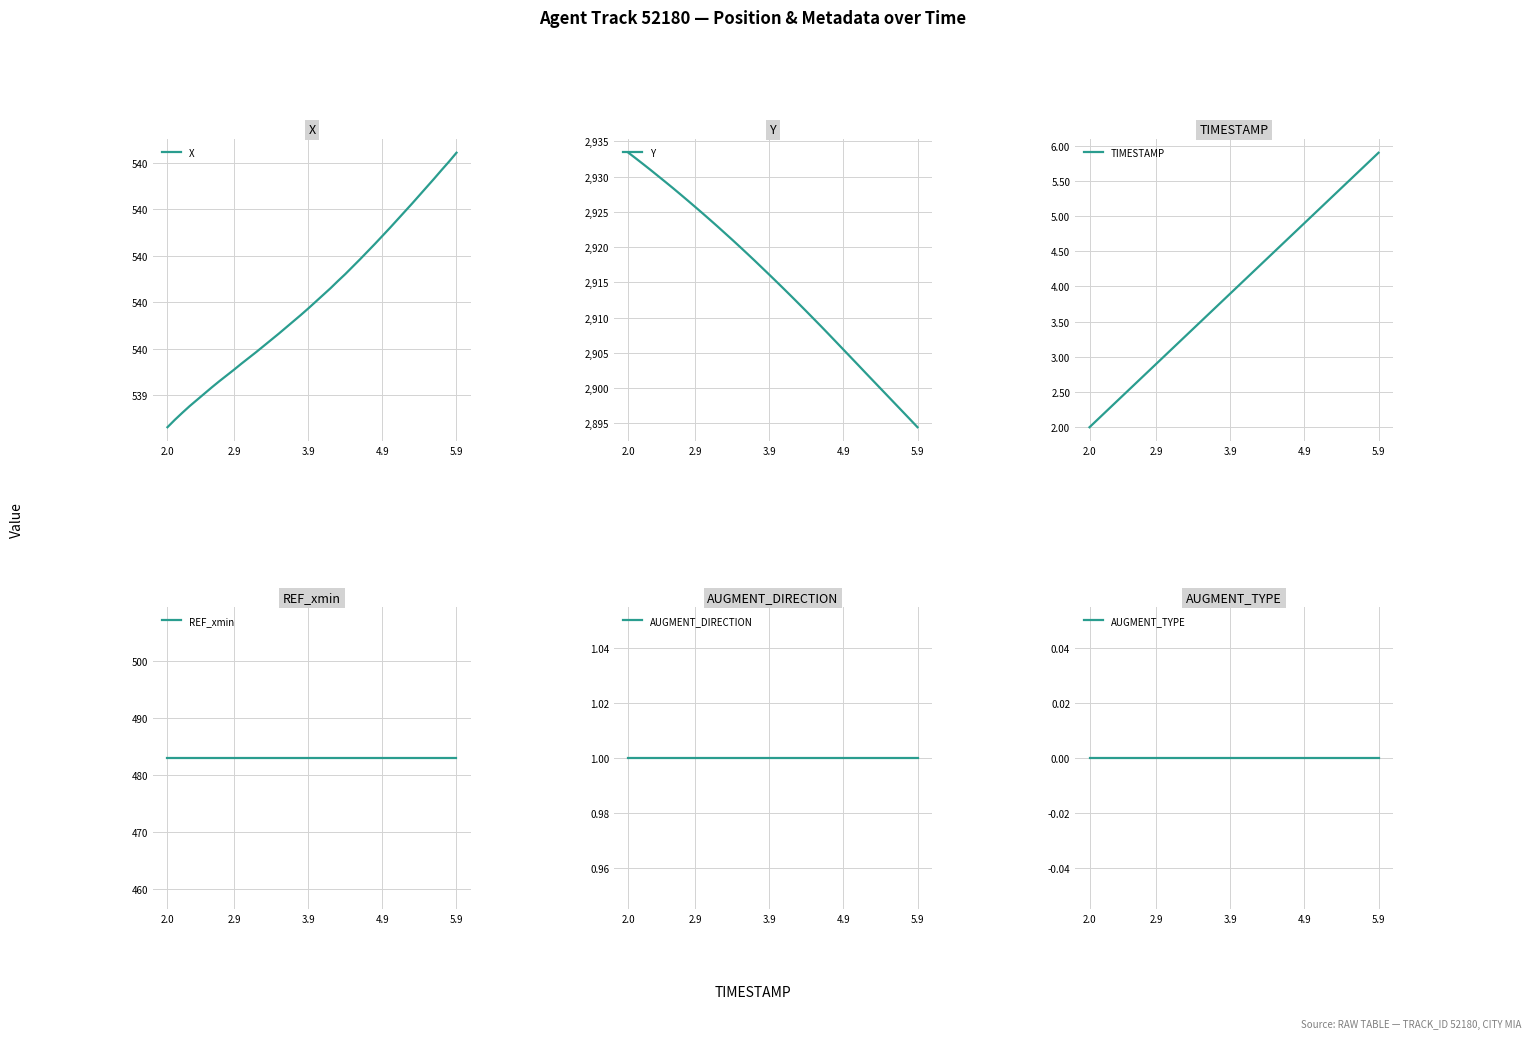

True or false: AUGMENT_DIRECTION and Y cross at least once.

False